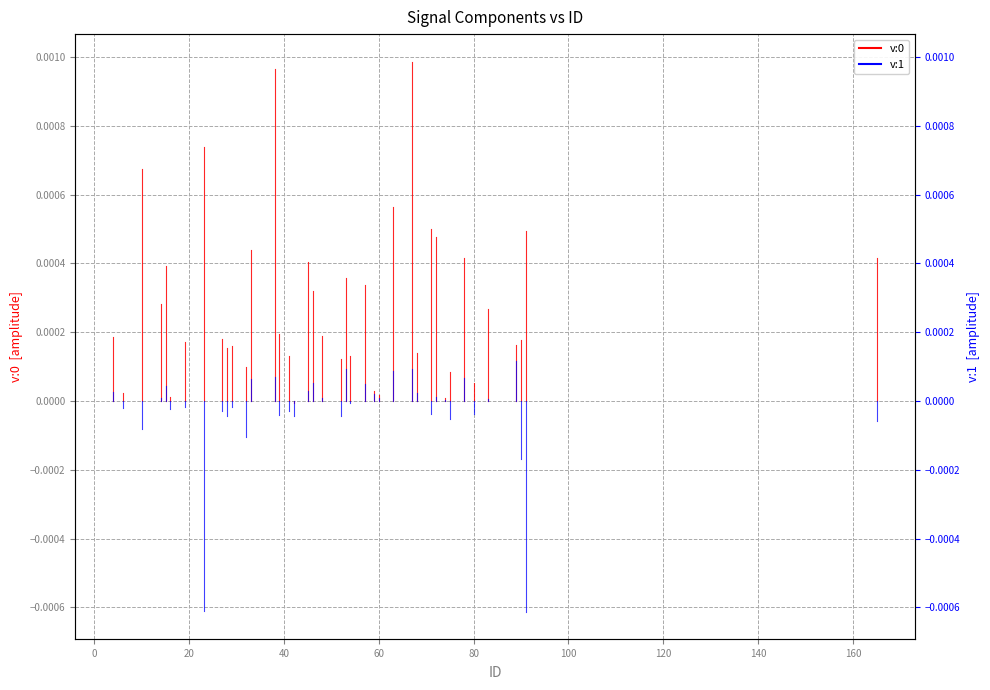

How many lines are shown in the chart?

2